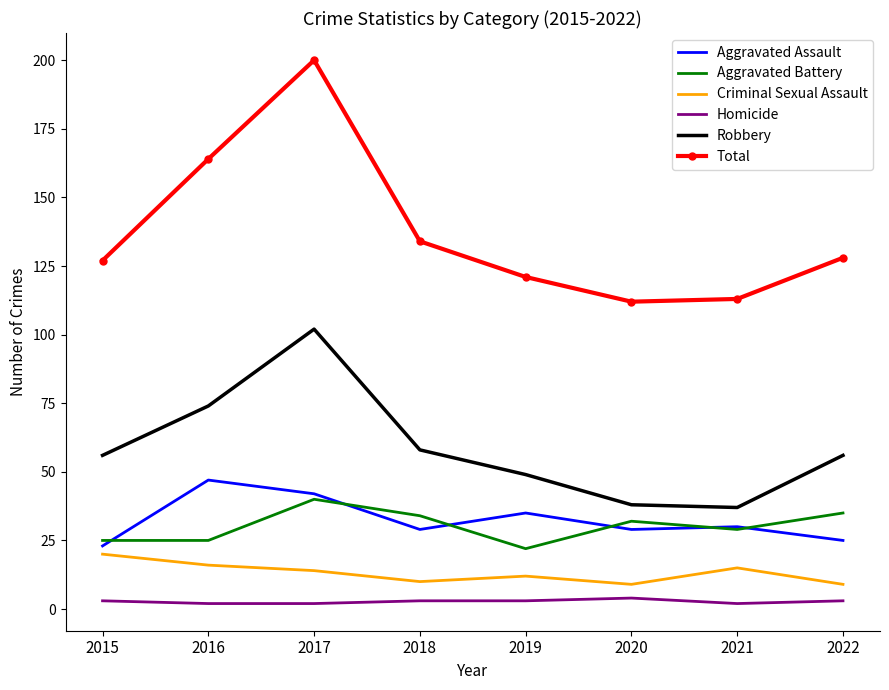

Reading left to right, list all the values displayed in this chart.

Aggravated Assault: 2015=23	2016=47	2017=42	2018=29	2019=35	2020=29	2021=30	2022=25
Aggravated Battery: 2015=25	2016=25	2017=40	2018=34	2019=22	2020=32	2021=29	2022=35
Criminal Sexual Assault: 2015=20	2016=16	2017=14	2018=10	2019=12	2020=9	2021=15	2022=9
Homicide: 2015=3	2016=2	2017=2	2018=3	2019=3	2020=4	2021=2	2022=3
Robbery: 2015=56	2016=74	2017=102	2018=58	2019=49	2020=38	2021=37	2022=56
Total: 2015=127	2016=164	2017=200	2018=134	2019=121	2020=112	2021=113	2022=128